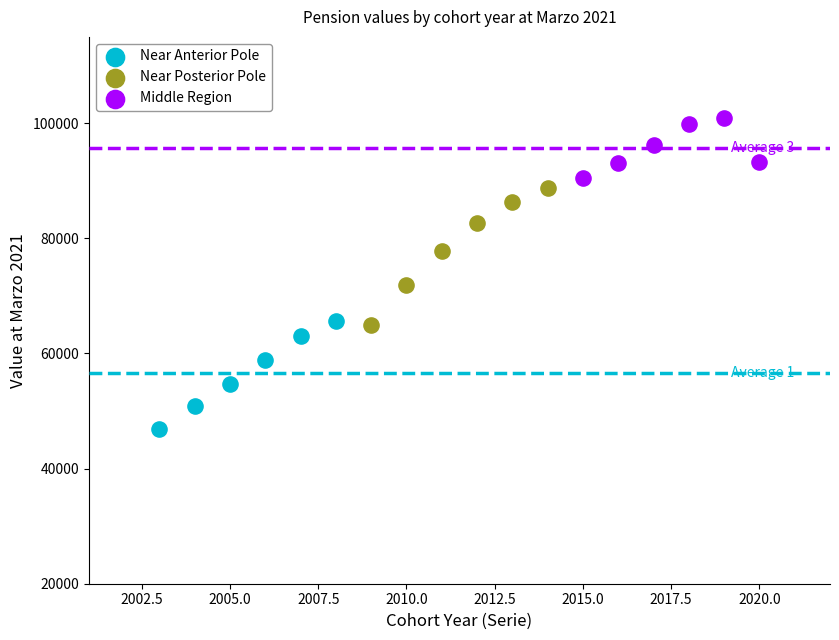

Which series has the widest spread of Y values?

Near Posterior Pole